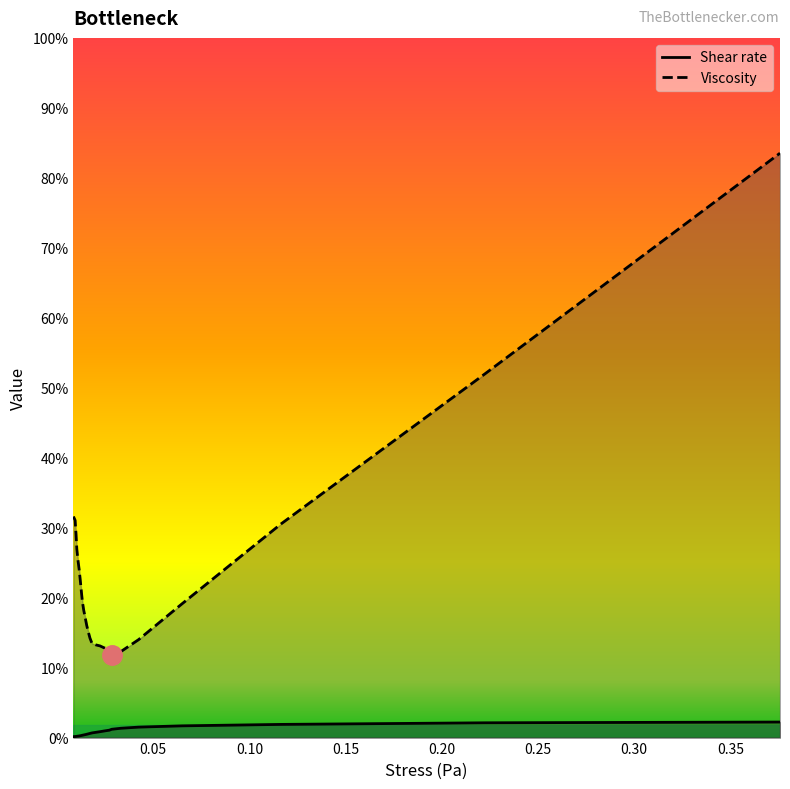

Reading right to left, transcribe all the data shown in this chart.

Shear rate: 0.1	0.1	0.1	0.1	0.1	0.1	0.1	0.0	0.0	0.0	0.0	0.0	0.0	0.0	0.0	0.0	0.0	0.0	0.0	0.0	0.0	0.0	0.0	0.0	0.0	0.0
Viscosity: 3.8	2.3	1.4	0.9	0.6	0.6	0.5	0.6	0.6	0.6	0.6	0.6	0.6	0.7	0.7	0.8	0.8	0.9	0.9	1.0	1.1	1.1	1.2	1.3	1.4	1.4